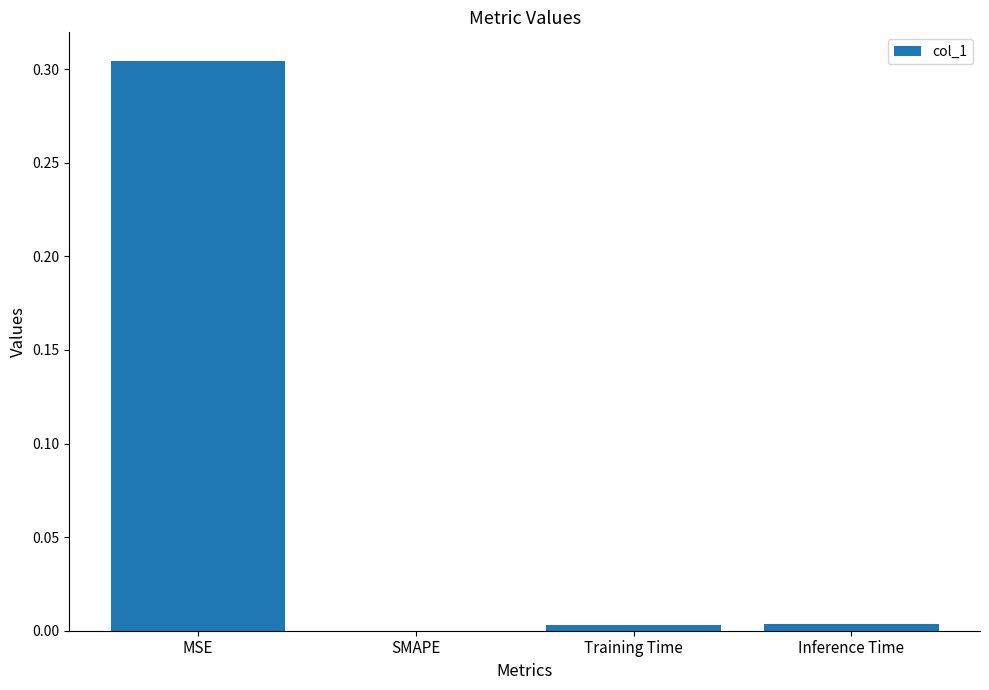

The chart shows a value of 0.2 at MSE. True or false?

False